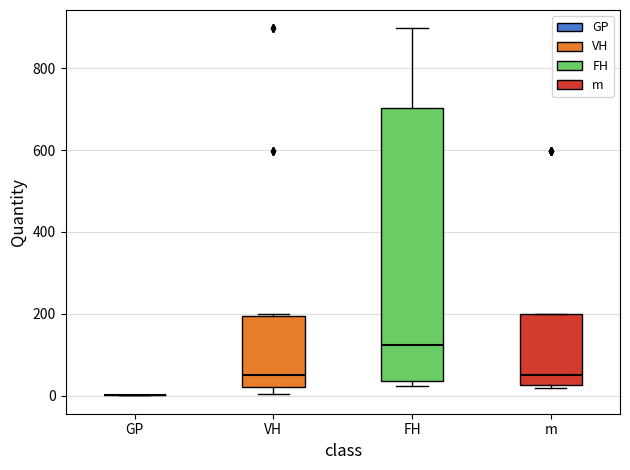

Which box is the tallest, from its lower edge to its upper edge?

FH